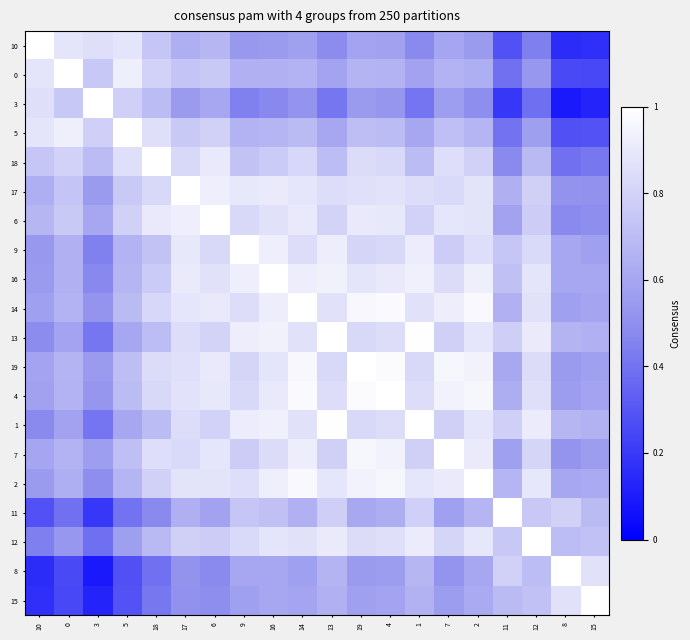

Rank the series at 5 from lowest to highest value.

8, 15, 11, 12, 1, 13, 9, 16, 2, 14, 4, 19, 7, 17, 3, 6, 18, 10, 0, 5